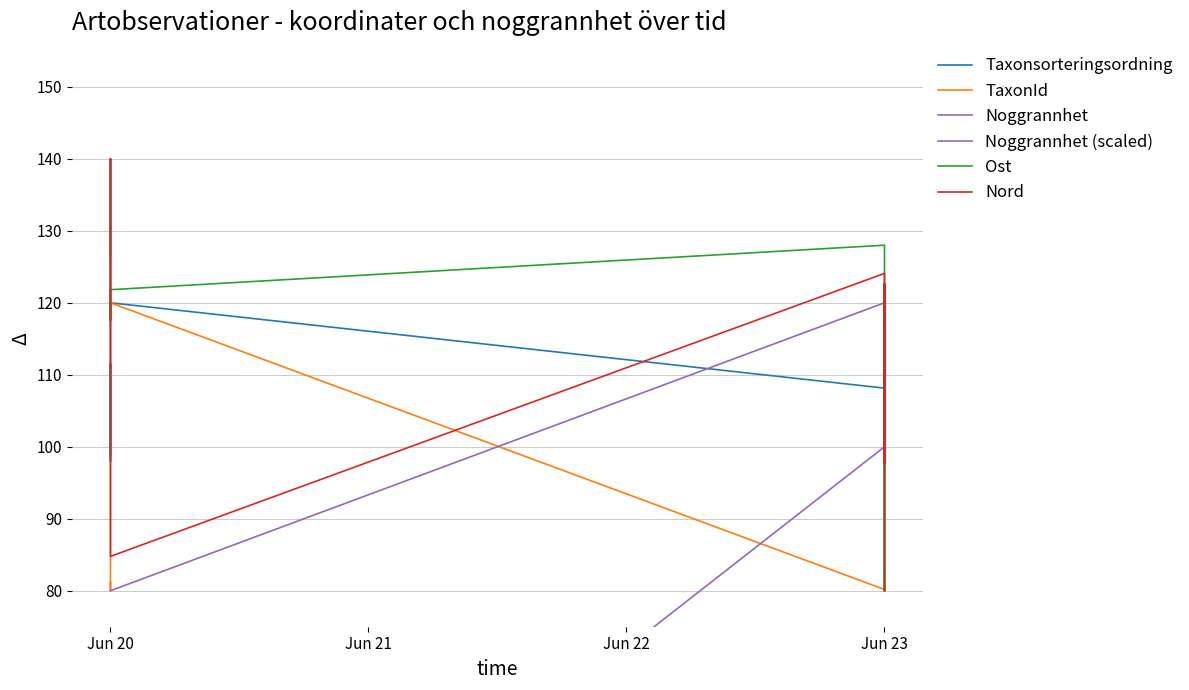

True or false: Taxonsorteringsordning has more than 0 interior local peaks.

True